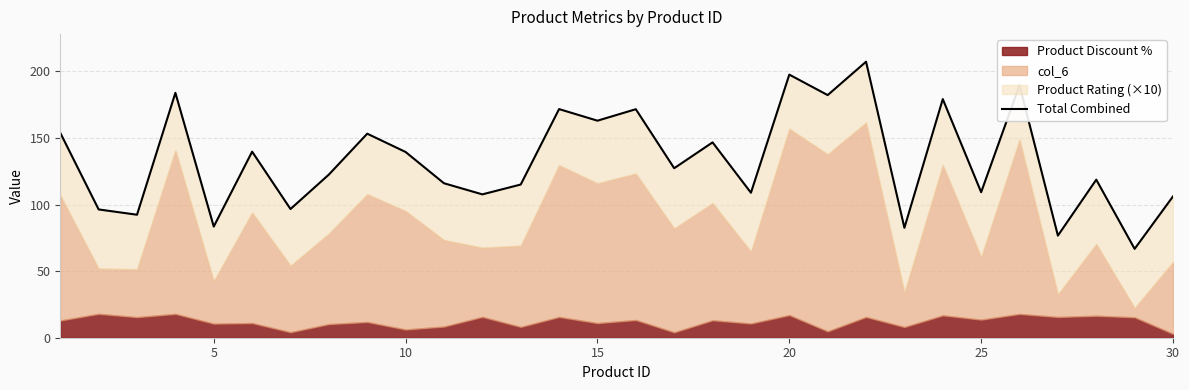

What is the maximum value shown in the chart?

207.3